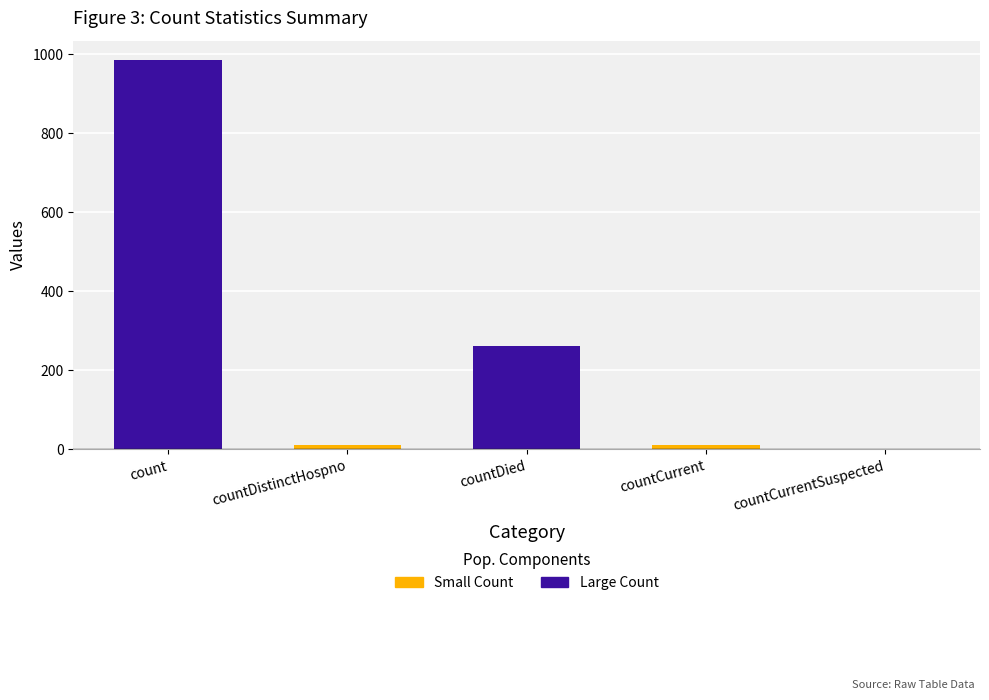

How many values exceed 11?

2